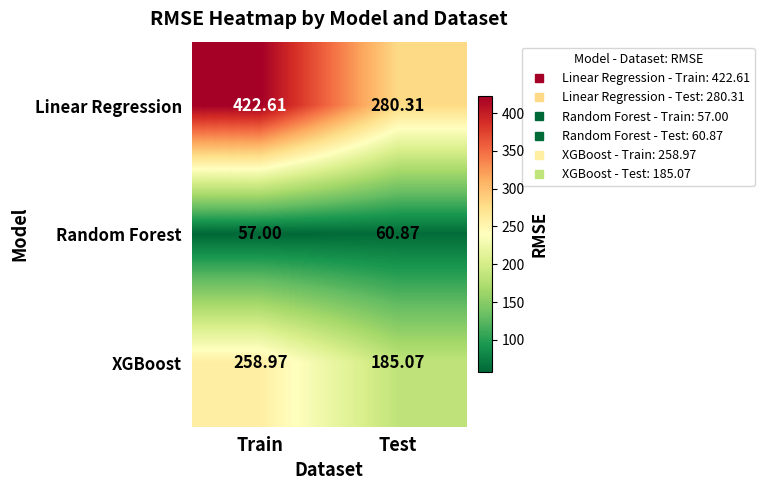

Count the number of data series in this chart.

3